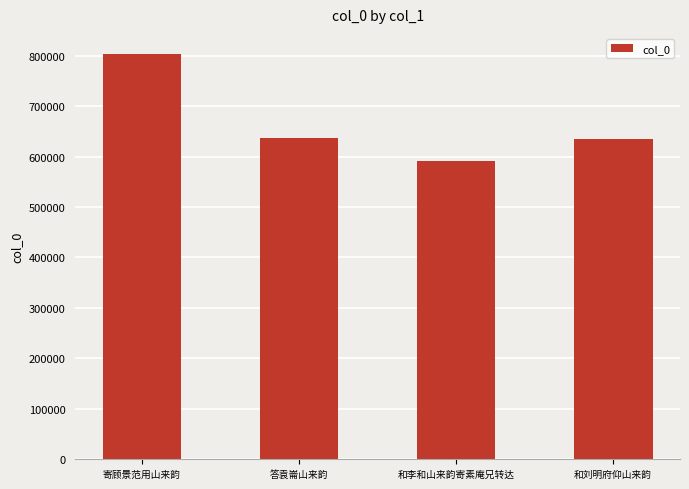

What is the maximum value shown in the chart?

803044